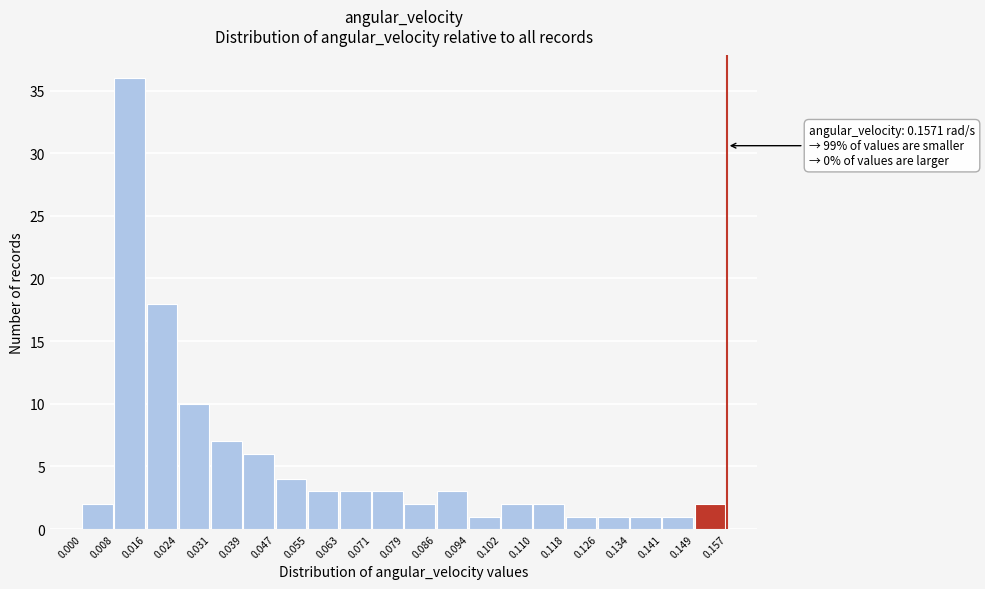

Over which range of the x-axis is the bar tallest?

0.008 to 0.016